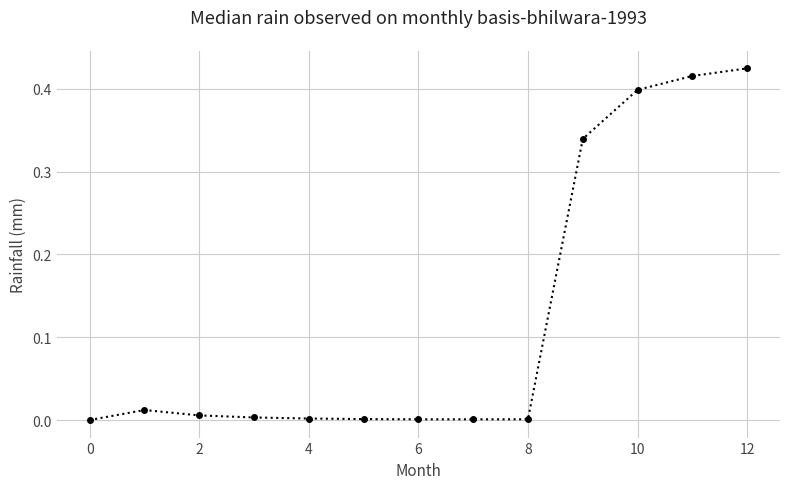

How many data points does each series have?

13